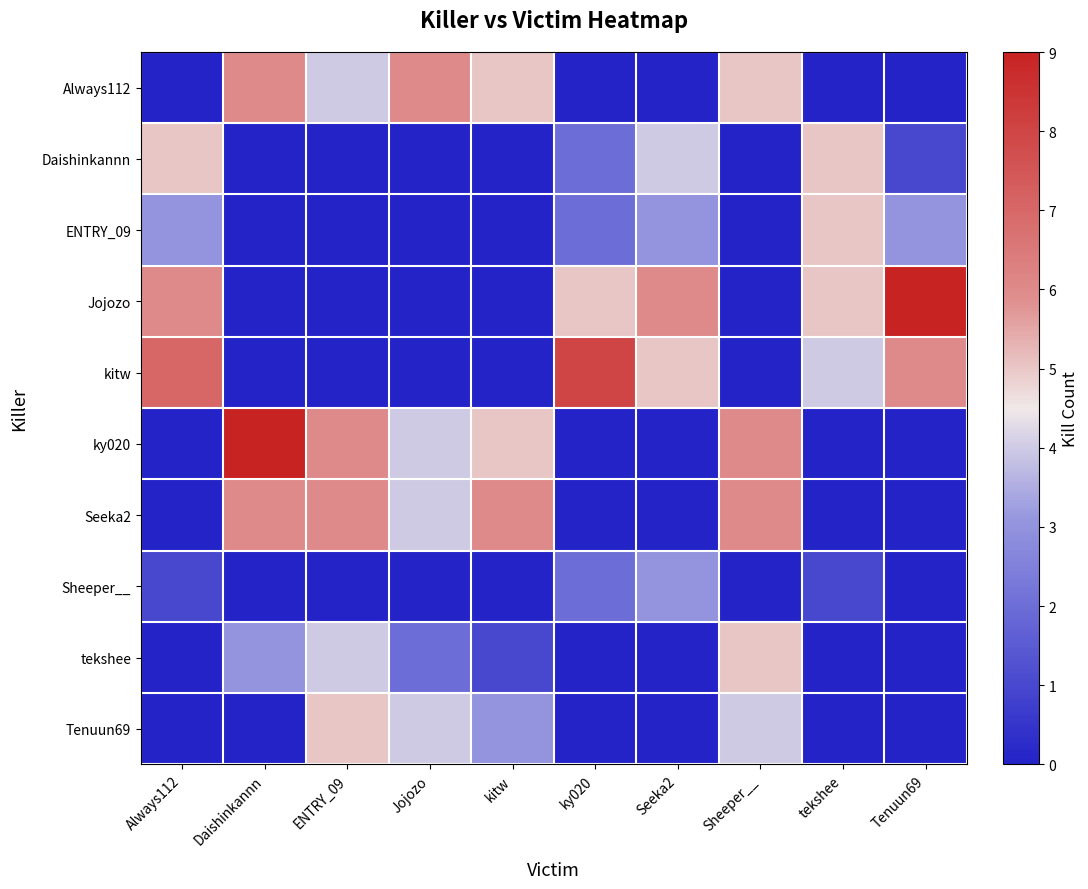

Reading left to right, list all the values displayed in this chart.

Always112: Always112=0	Daishinkannn=6	ENTRY_09=4	Jojozo=6	kitw=5	ky020=0	Seeka2=0	Sheeper__=5	tekshee=0	Tenuun69=0
Daishinkannn: Always112=5	Daishinkannn=0	ENTRY_09=0	Jojozo=0	kitw=0	ky020=2	Seeka2=4	Sheeper__=0	tekshee=5	Tenuun69=1
ENTRY_09: Always112=3	Daishinkannn=0	ENTRY_09=0	Jojozo=0	kitw=0	ky020=2	Seeka2=3	Sheeper__=0	tekshee=5	Tenuun69=3
Jojozo: Always112=6	Daishinkannn=0	ENTRY_09=0	Jojozo=0	kitw=0	ky020=5	Seeka2=6	Sheeper__=0	tekshee=5	Tenuun69=9
kitw: Always112=7	Daishinkannn=0	ENTRY_09=0	Jojozo=0	kitw=0	ky020=8	Seeka2=5	Sheeper__=0	tekshee=4	Tenuun69=6
ky020: Always112=0	Daishinkannn=9	ENTRY_09=6	Jojozo=4	kitw=5	ky020=0	Seeka2=0	Sheeper__=6	tekshee=0	Tenuun69=0
Seeka2: Always112=0	Daishinkannn=6	ENTRY_09=6	Jojozo=4	kitw=6	ky020=0	Seeka2=0	Sheeper__=6	tekshee=0	Tenuun69=0
Sheeper__: Always112=1	Daishinkannn=0	ENTRY_09=0	Jojozo=0	kitw=0	ky020=2	Seeka2=3	Sheeper__=0	tekshee=1	Tenuun69=0
tekshee: Always112=0	Daishinkannn=3	ENTRY_09=4	Jojozo=2	kitw=1	ky020=0	Seeka2=0	Sheeper__=5	tekshee=0	Tenuun69=0
Tenuun69: Always112=0	Daishinkannn=0	ENTRY_09=5	Jojozo=4	kitw=3	ky020=0	Seeka2=0	Sheeper__=4	tekshee=0	Tenuun69=0